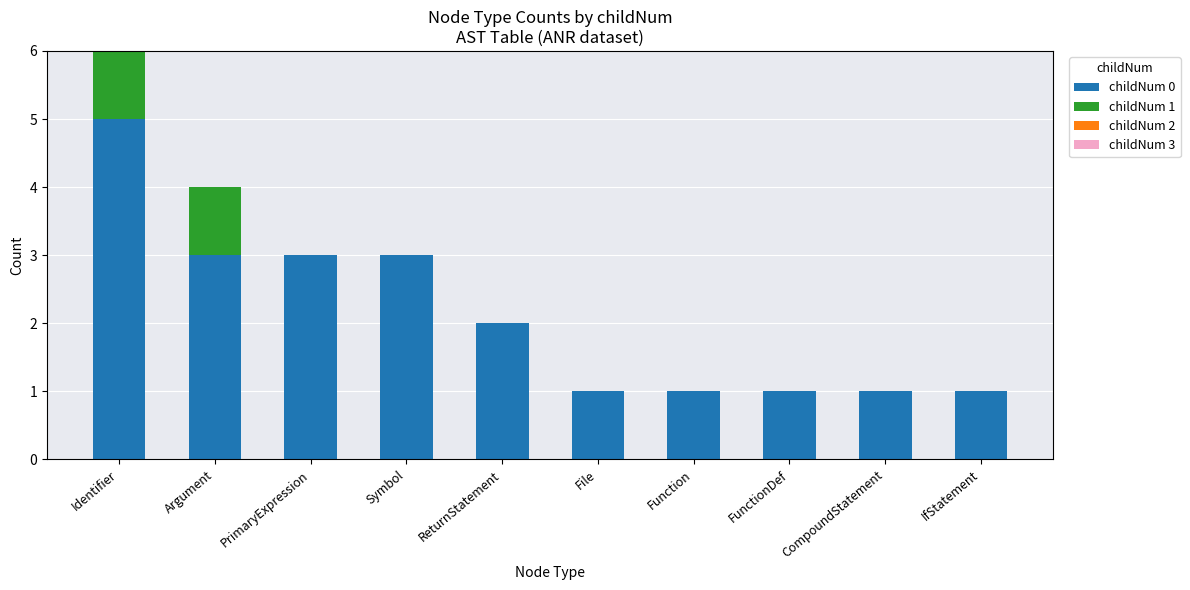

Are the bars horizontal?

No